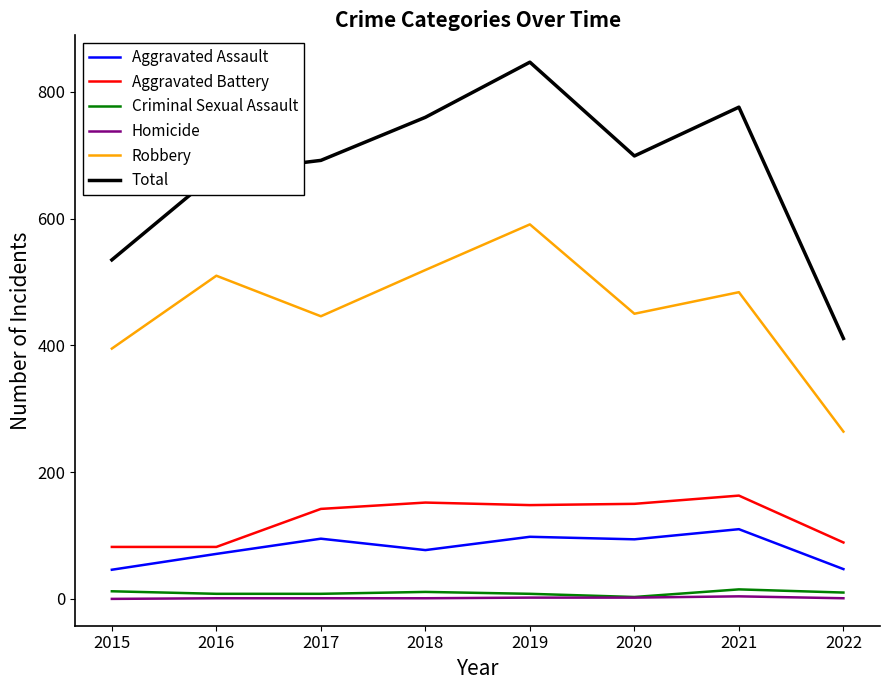

How many lines are shown in the chart?

6